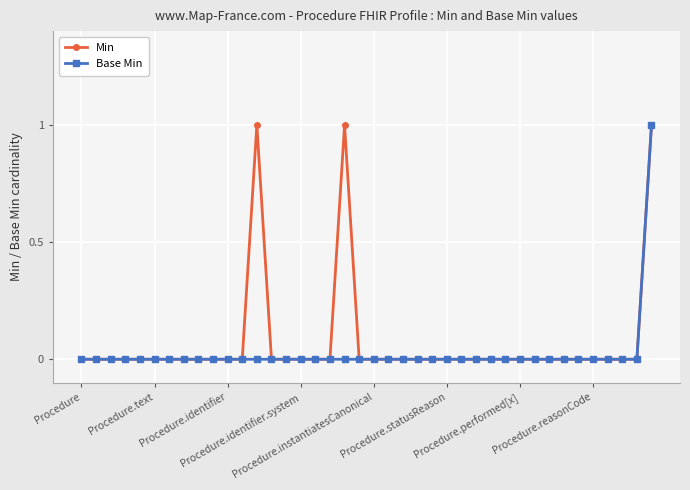

How many lines are shown in the chart?

2